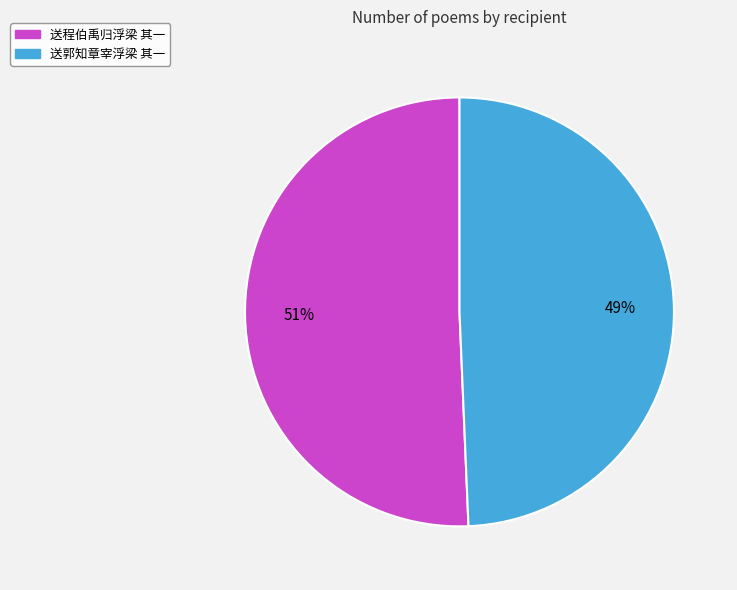

How many slices are in this pie chart?

2